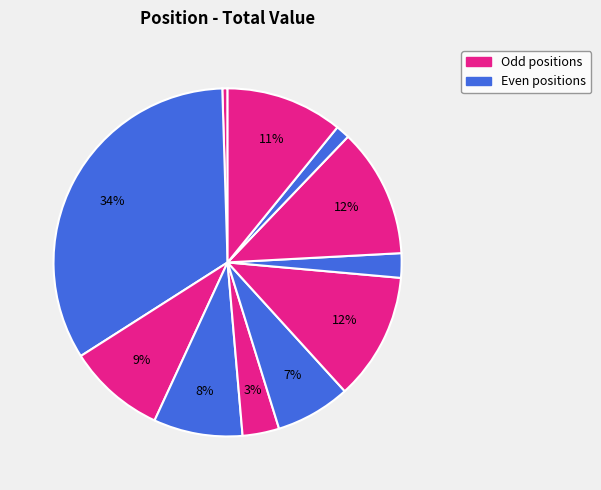

How many slices are in this pie chart?

11